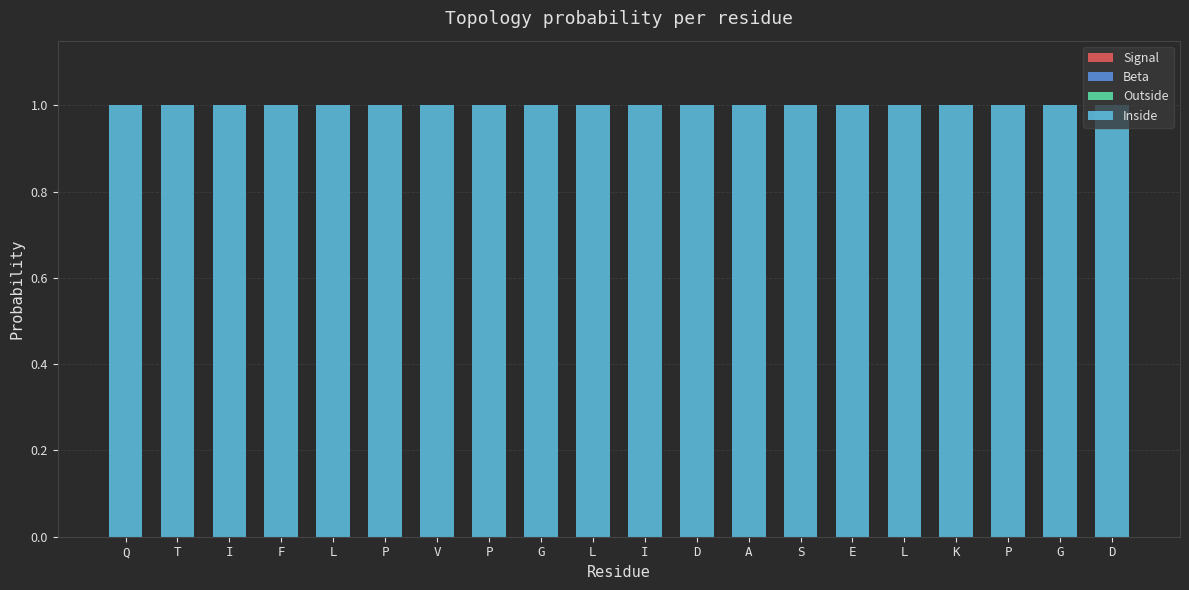

Does the chart contain stacked bars?

Yes